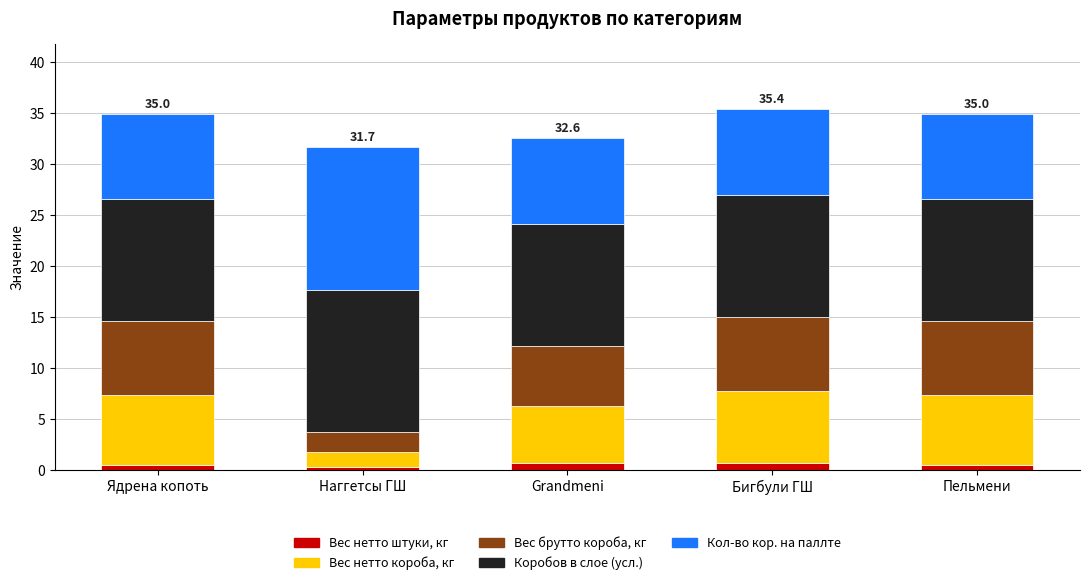

What is the sum of all Вес нетто штуки, кг values?

2.5